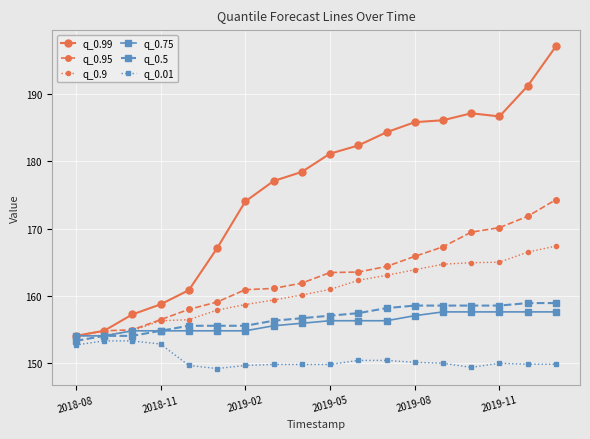

What is the difference between the maximum and minimum values in the q_0.95 series?

20.3